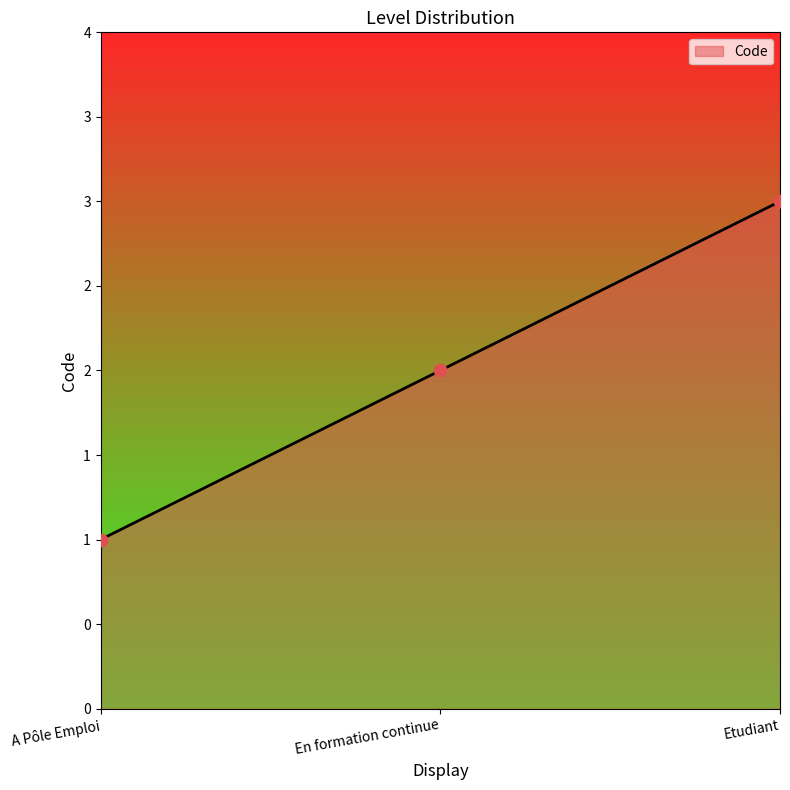

Which has a higher value, A Pôle Emploi or En formation continue?

En formation continue